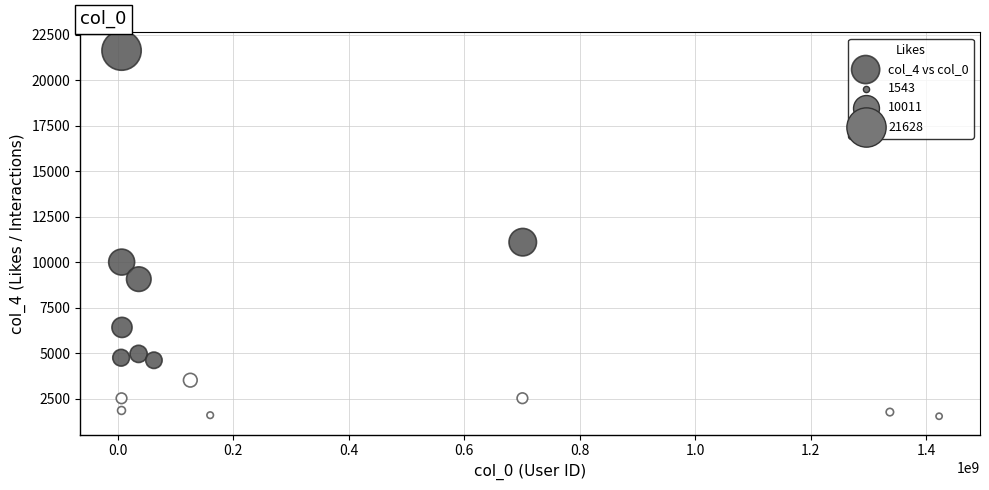

What is the range of Y values (max minus min)?

20085